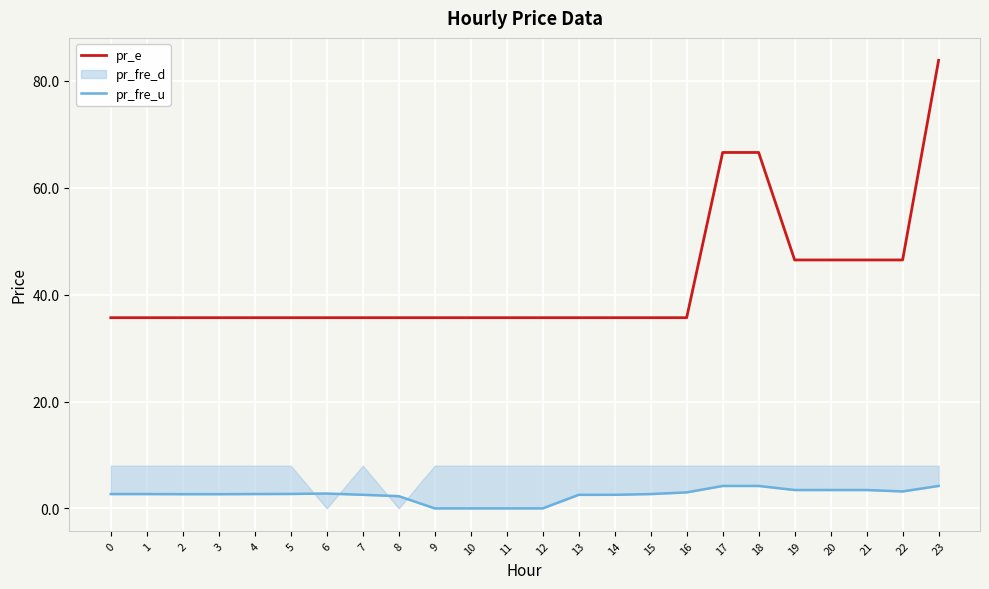

At which label is pr_e closest to 59?

17